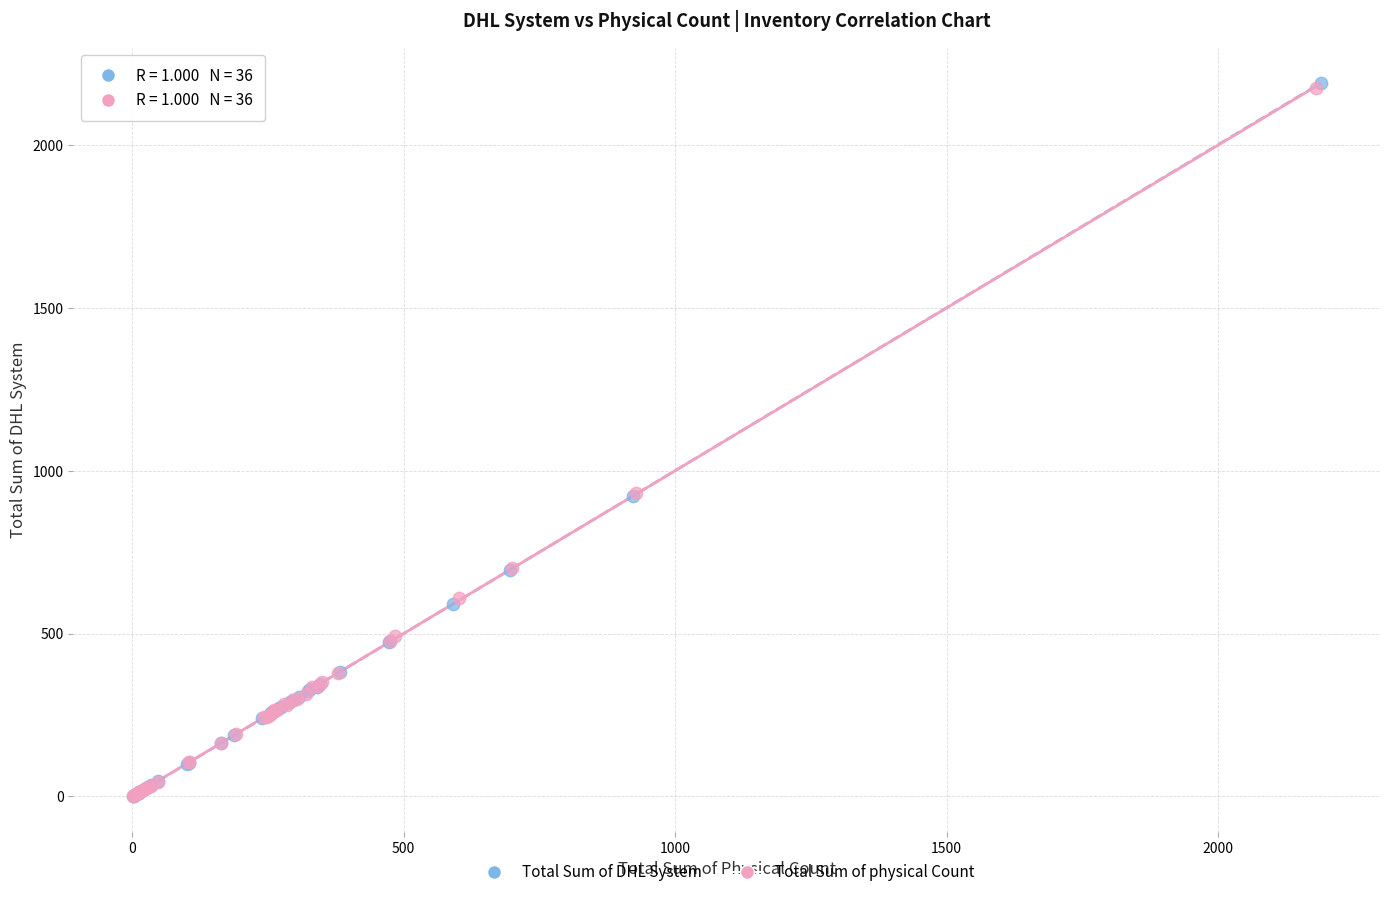

Which series has the largest Y range (max minus min)?

Total Sum of DHL System